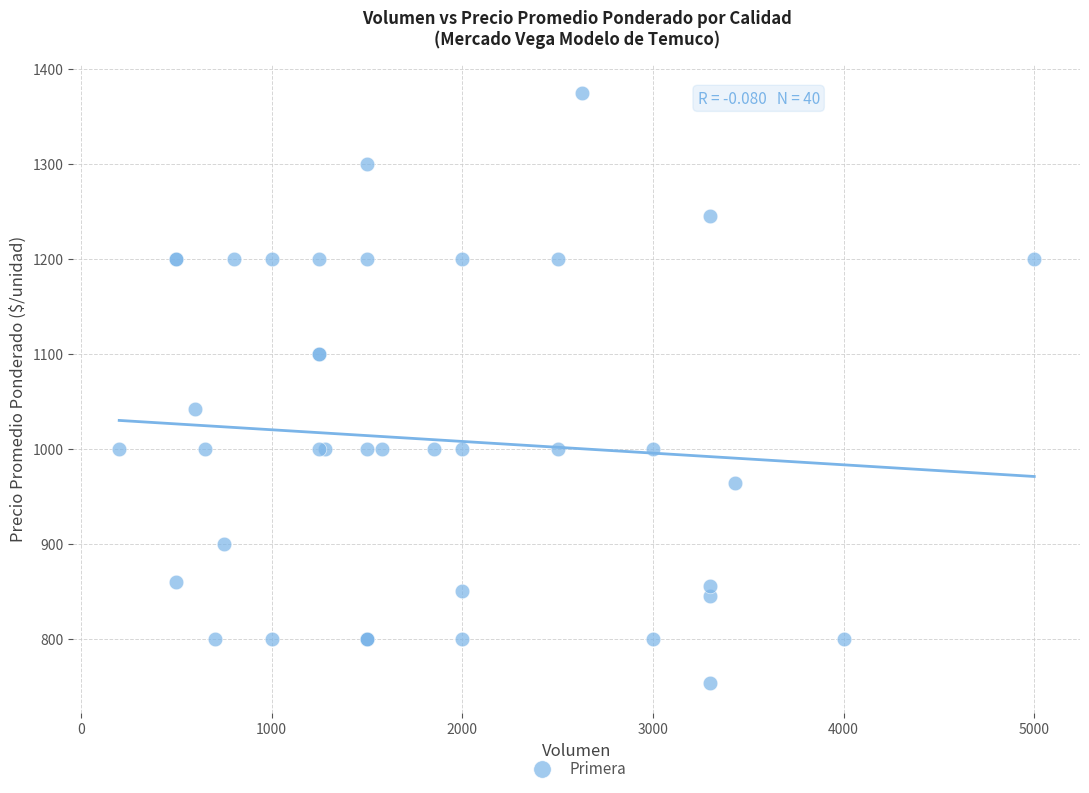

What Y value in the scatter plot is closest to 1063?

1042